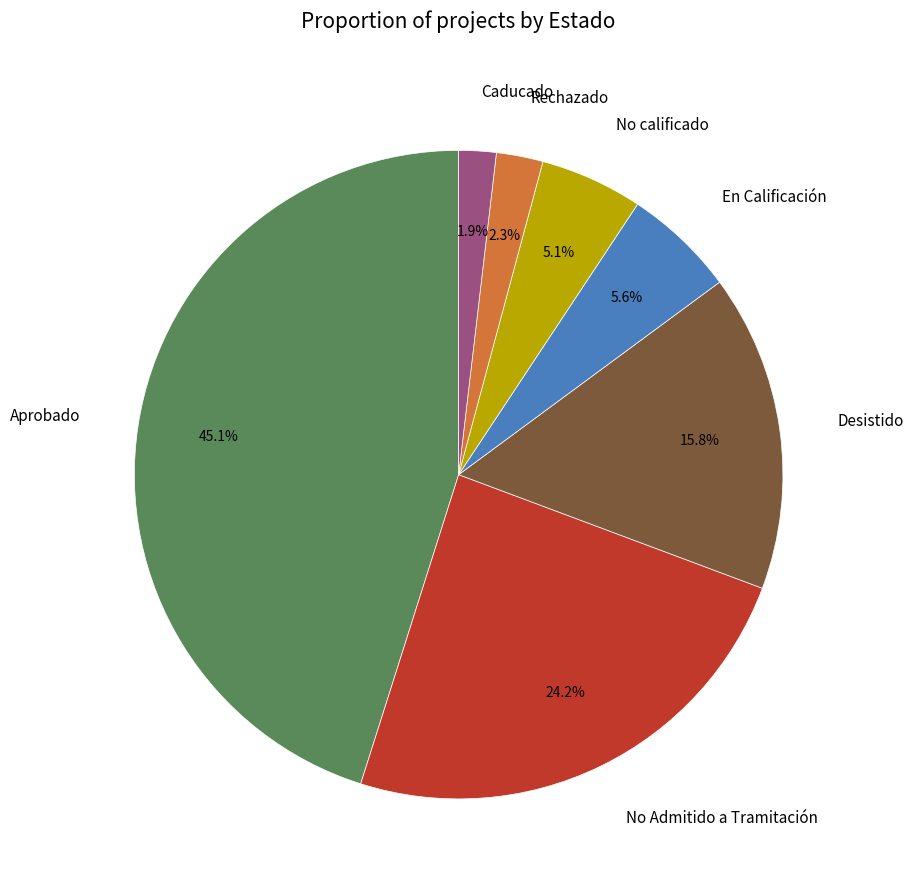

How many segments does this pie chart have?

7